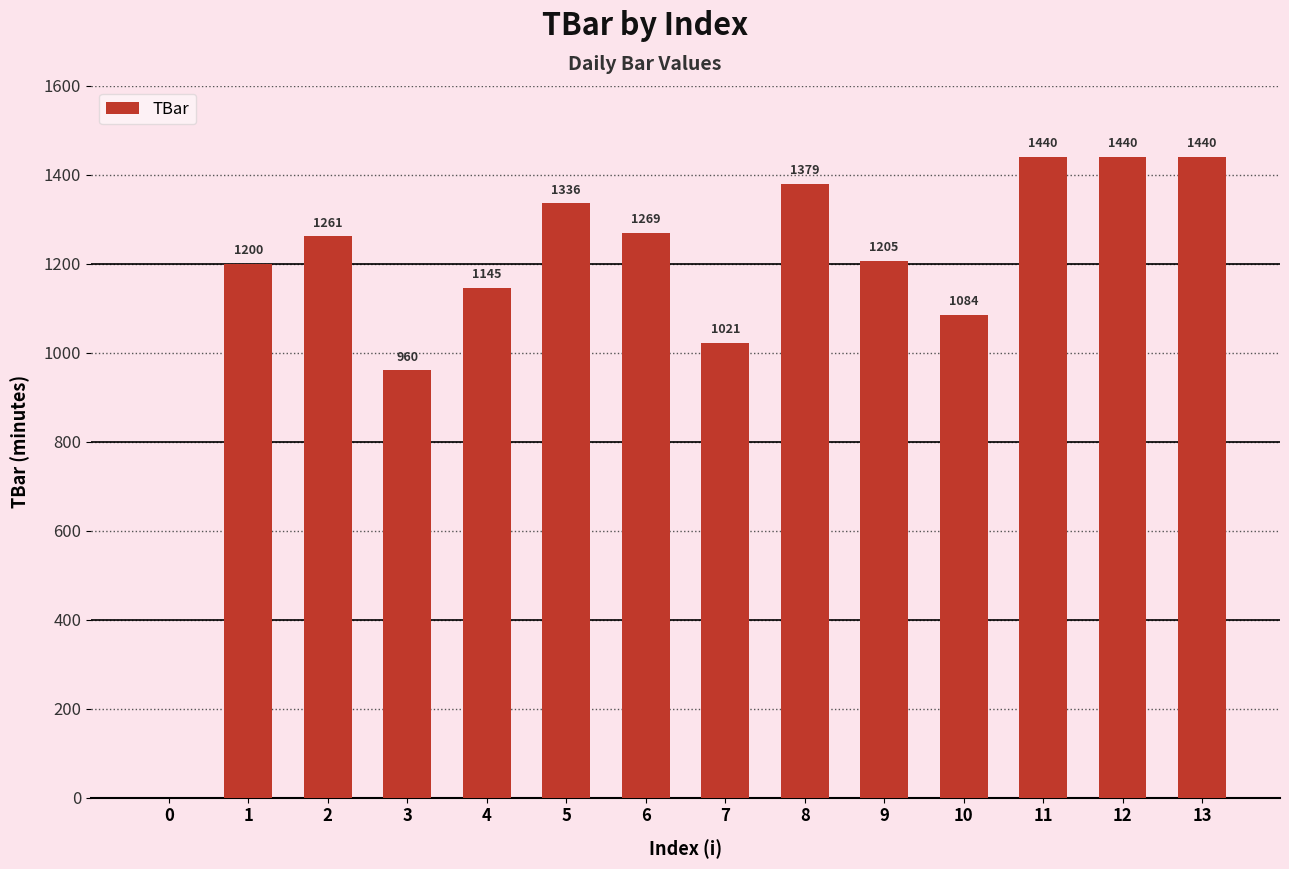

What is the difference between the values at 10 and 13?

356.0